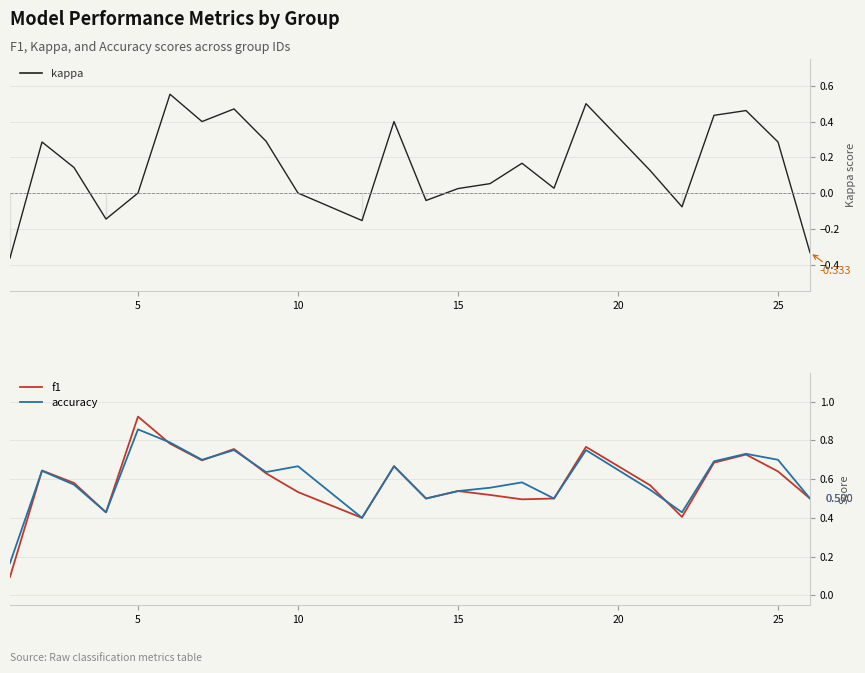

What is the difference between the maximum and minimum values in the f1 series?

0.8